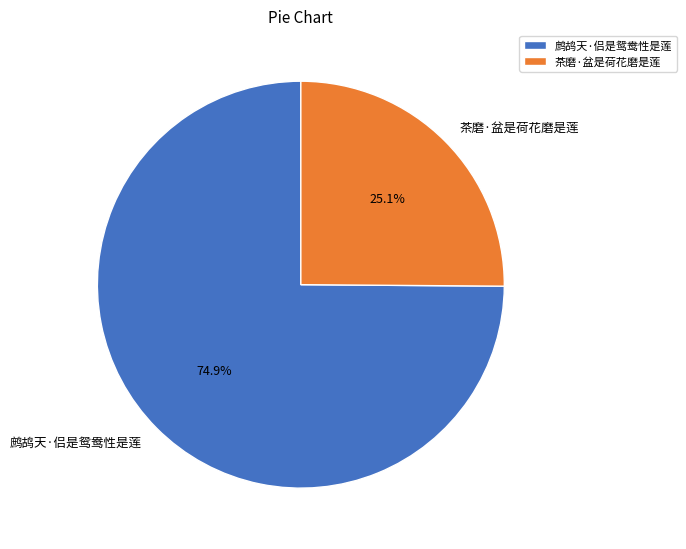

What percentage do 鹧鸪天·侣是鸳鸯性是莲 and 茶磨·盆是荷花磨是莲 together represent?

100.0%